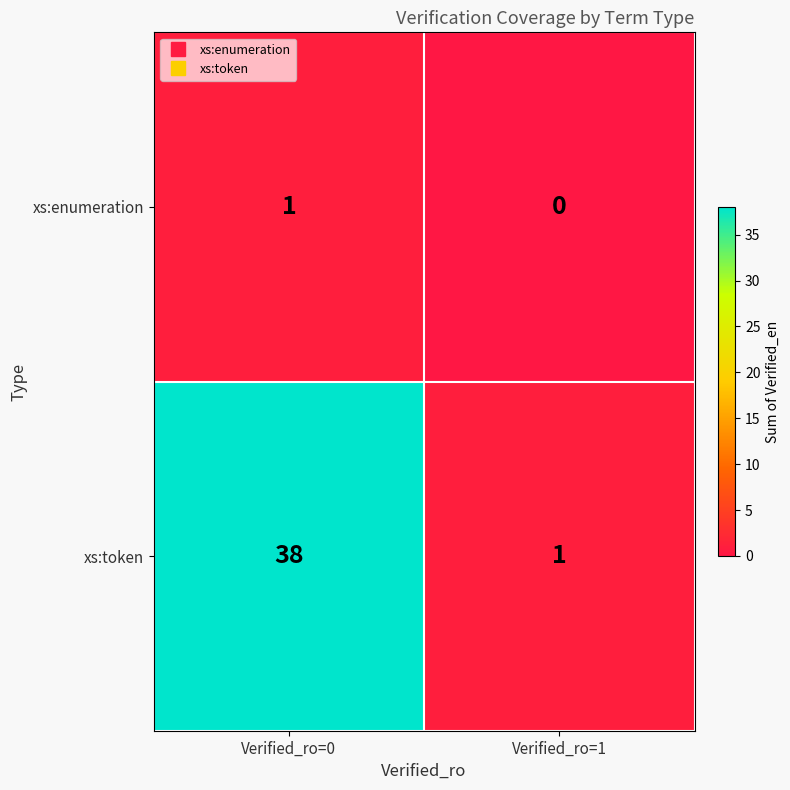

List the series in order of their peak value, highest first.

xs:token, xs:enumeration